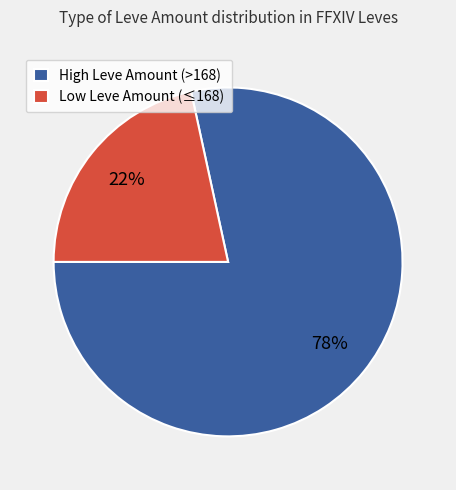

Is the sum of Low Leve Amount (≤168) and High Leve Amount (>168) greater than half?

Yes